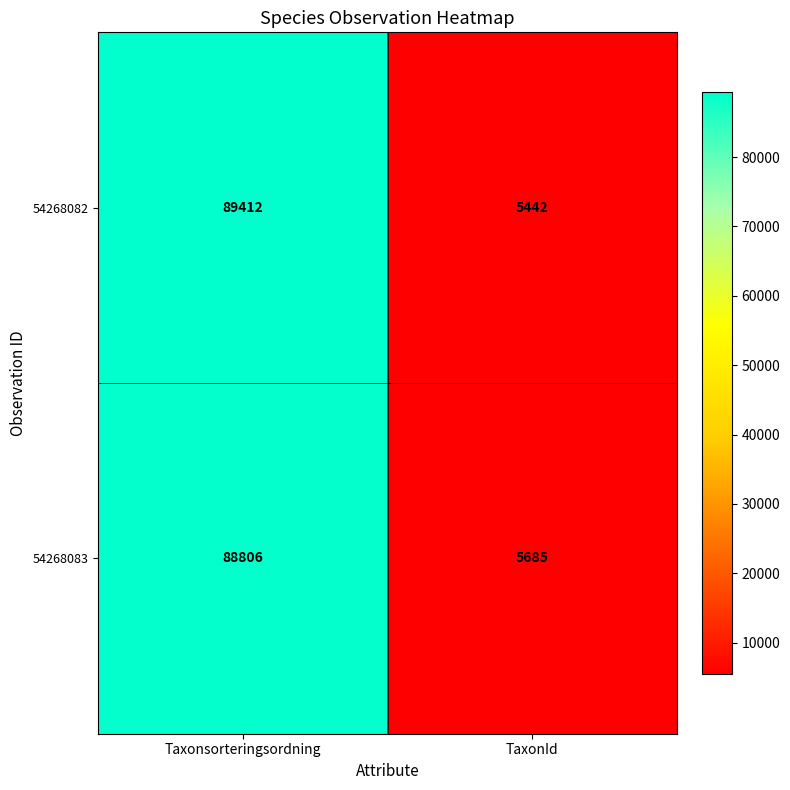

Rank the series by their average value, from highest to lowest.

54268082, 54268083